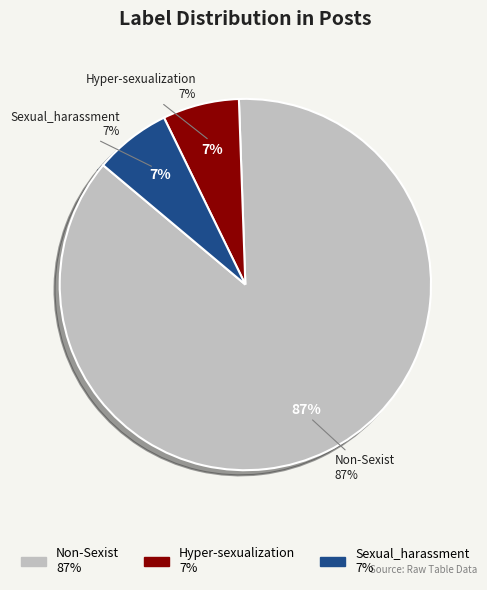

Count the number of slices in the pie.

3